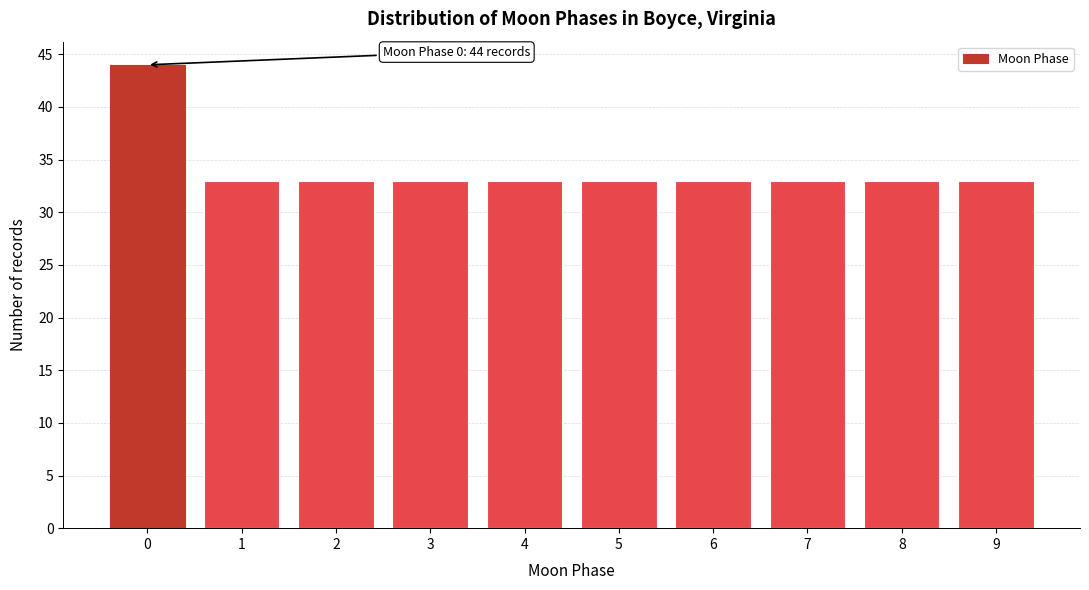

Reading right to left, list all the values displayed in this chart.

33	33	33	33	33	33	33	33	33	44